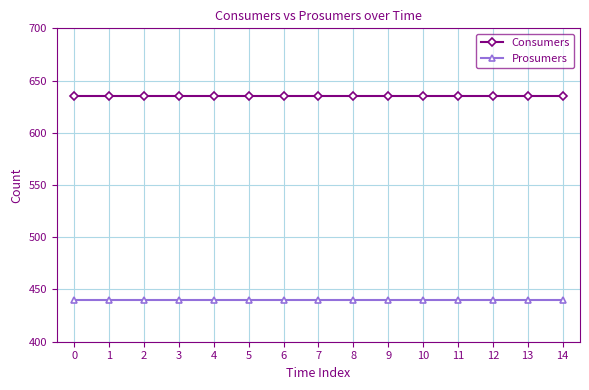

What is the average value of the Consumers series?

635